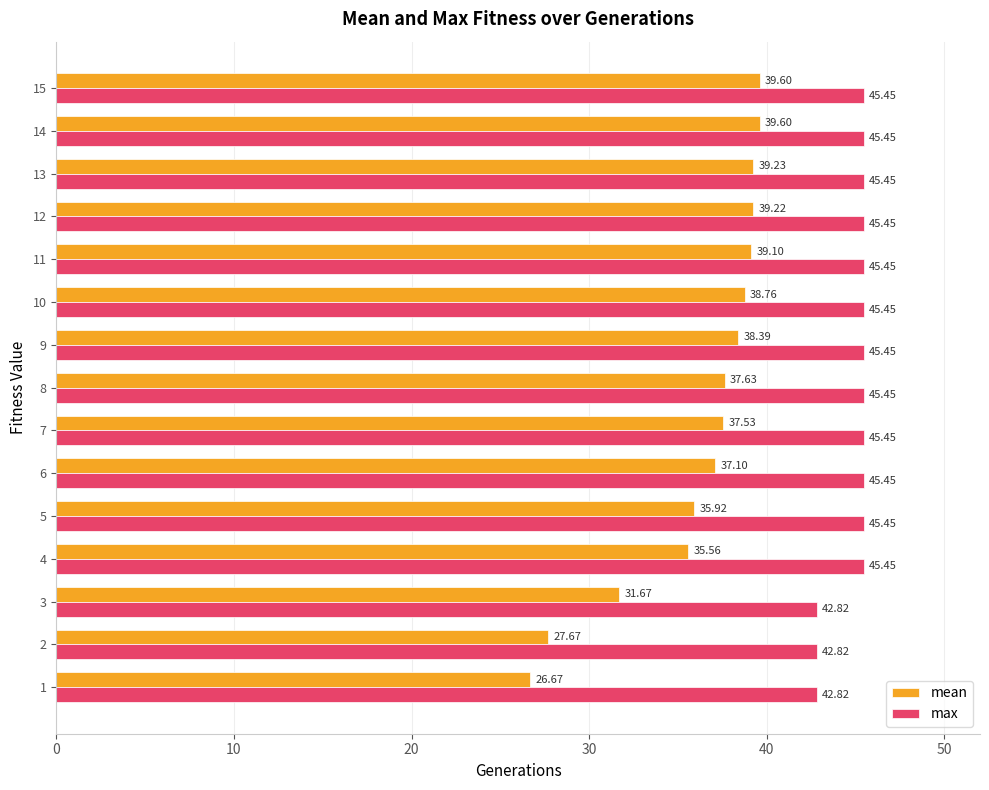

What is the minimum value shown in the chart?

26.7